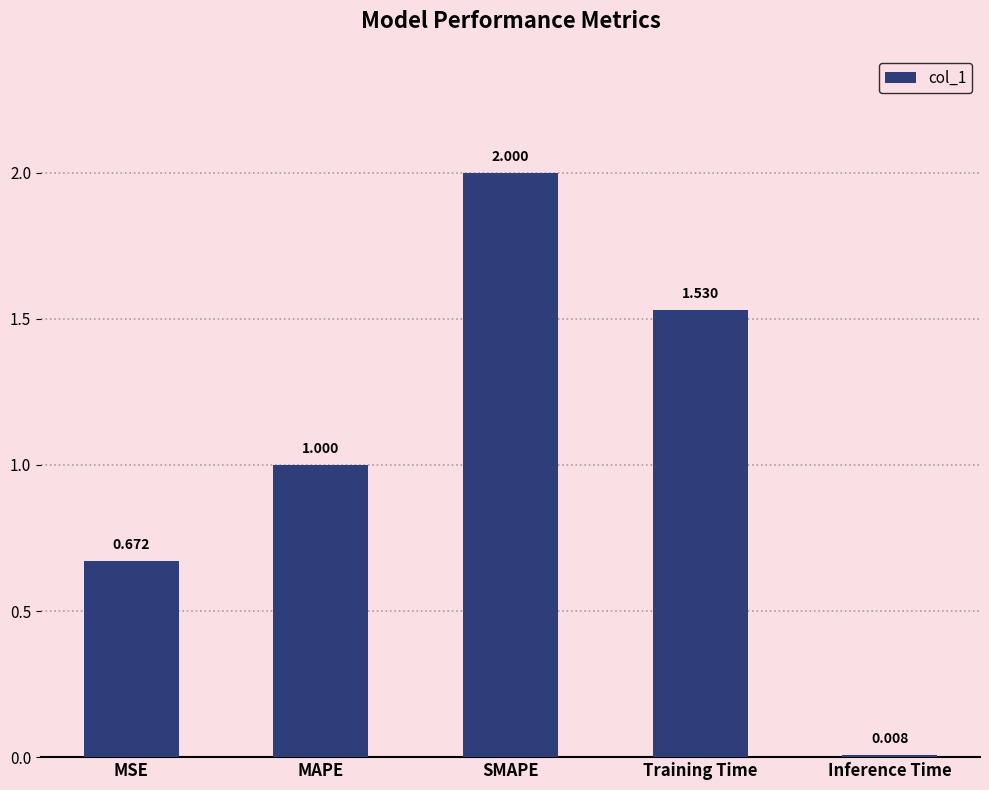

Is it true that the value at SMAPE is 1.1?

False